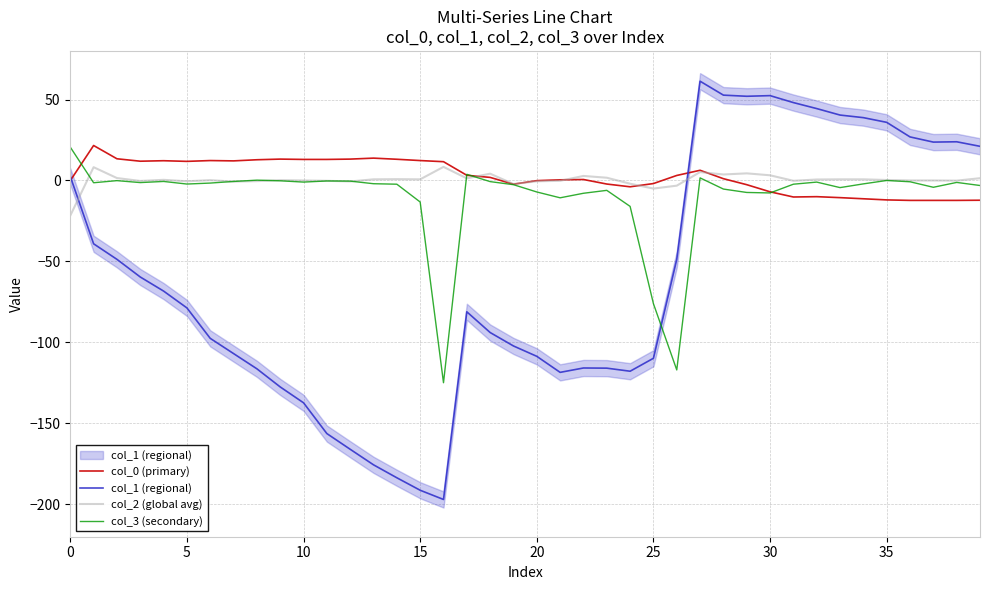

Rank the series at 18 from lowest to highest value.

col_1 (regional), col_3 (secondary), col_0 (primary), col_2 (global avg)